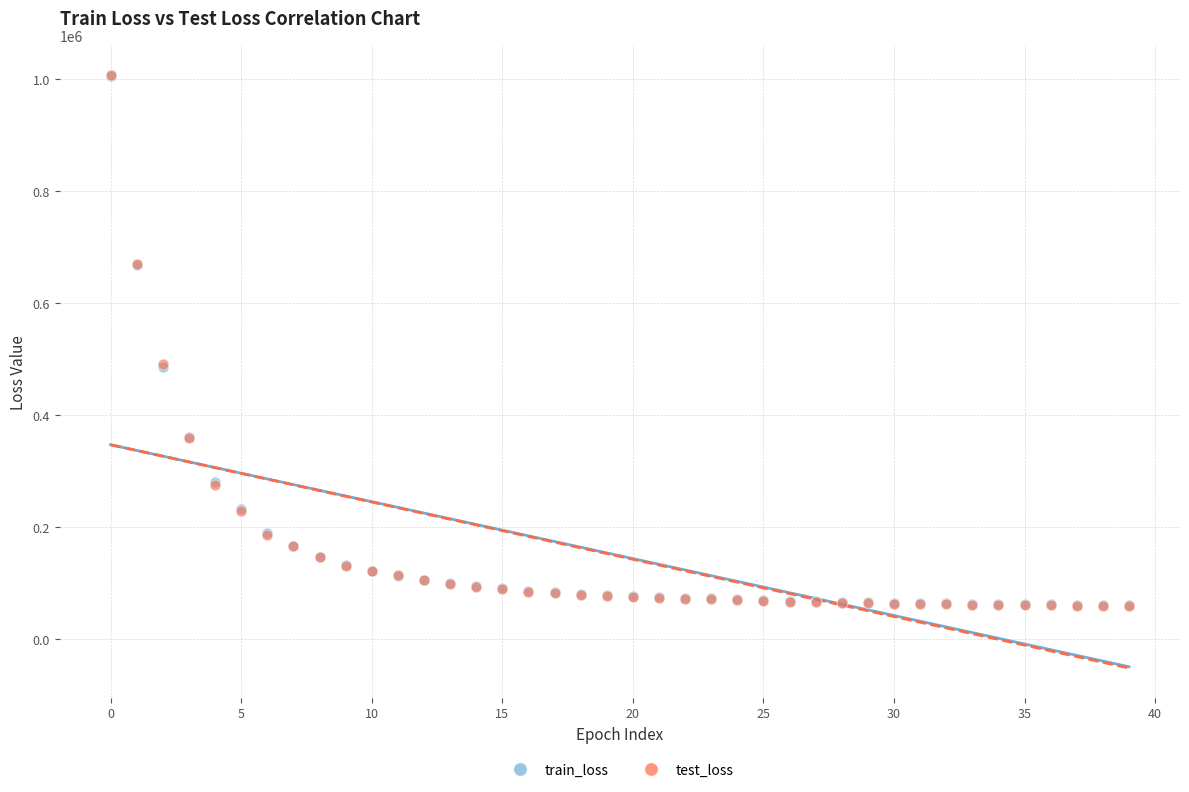

What are all the series names shown in the legend?

train_loss, test_loss